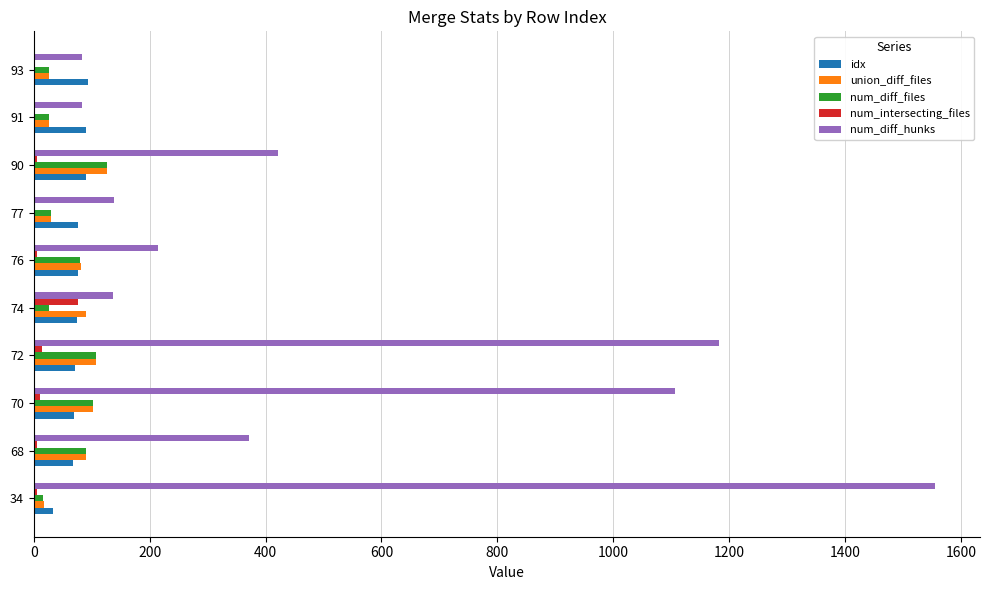

Which category has the highest value in the num_diff_hunks series?

34